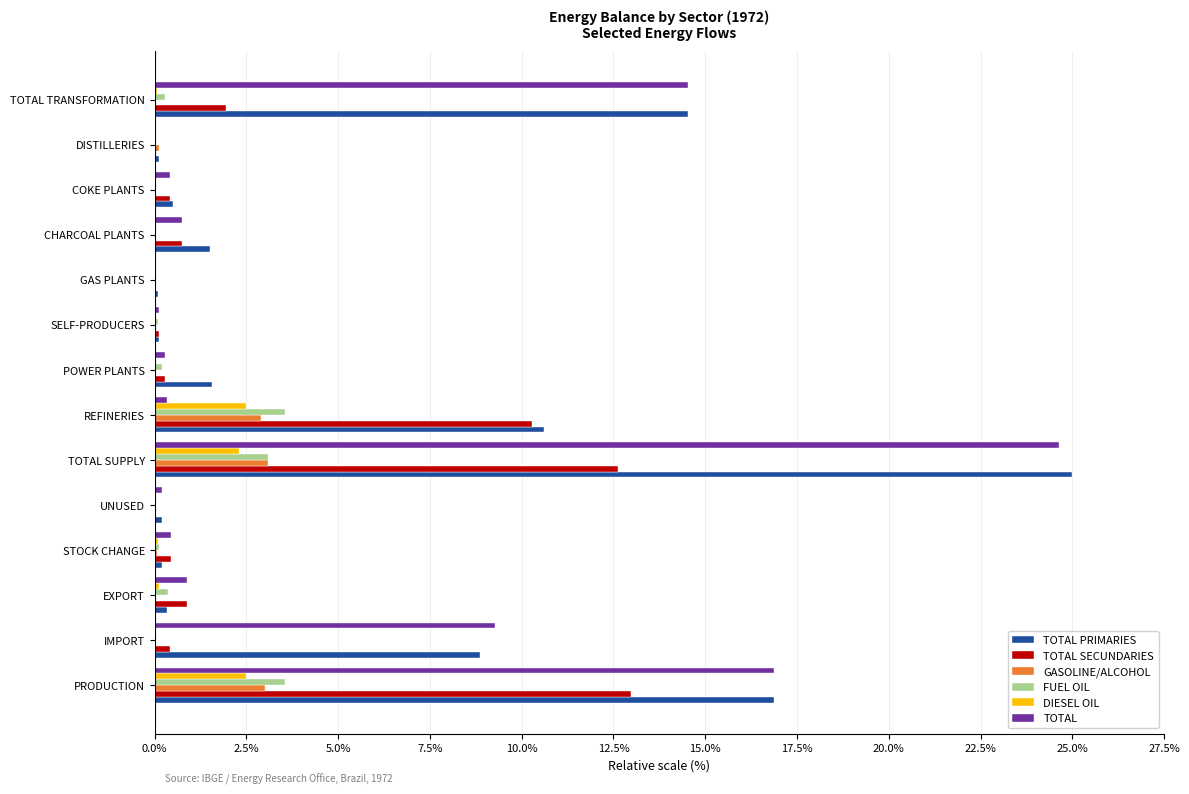

Is it true that GASOLINE/ALCOHOL equals 0.0 at SELF-PRODUCERS?

True